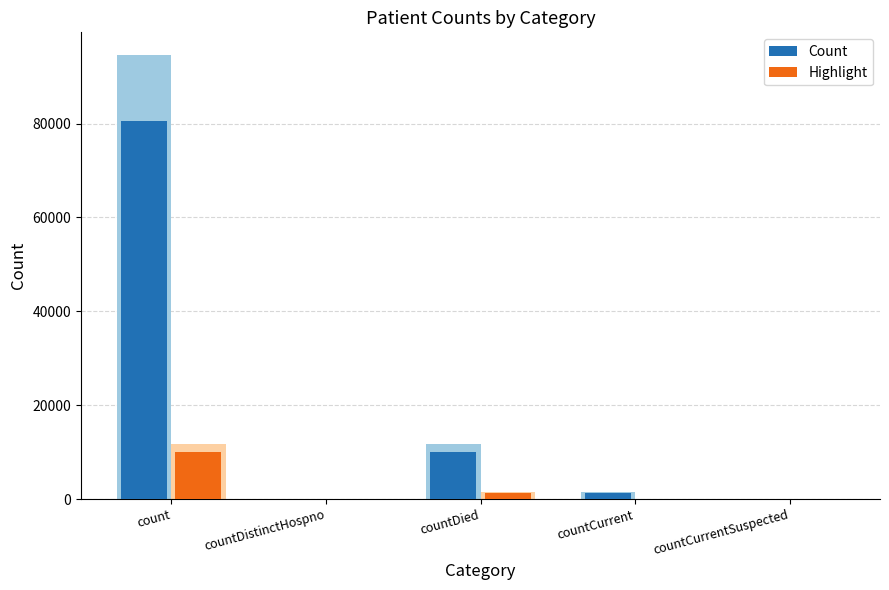

What are all the series names shown in the legend?

Count, Highlight